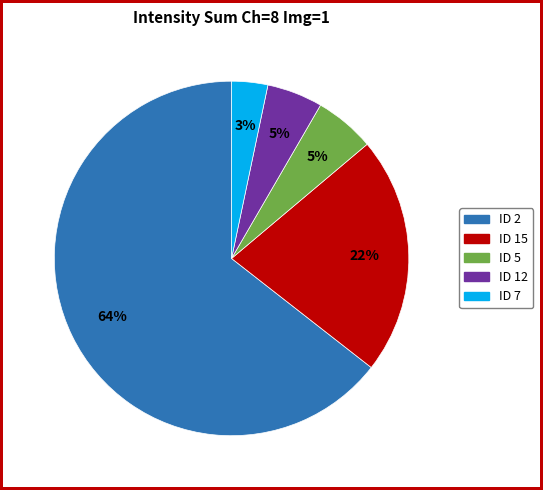

To the nearest percent, what is the average slice percentage?

20%